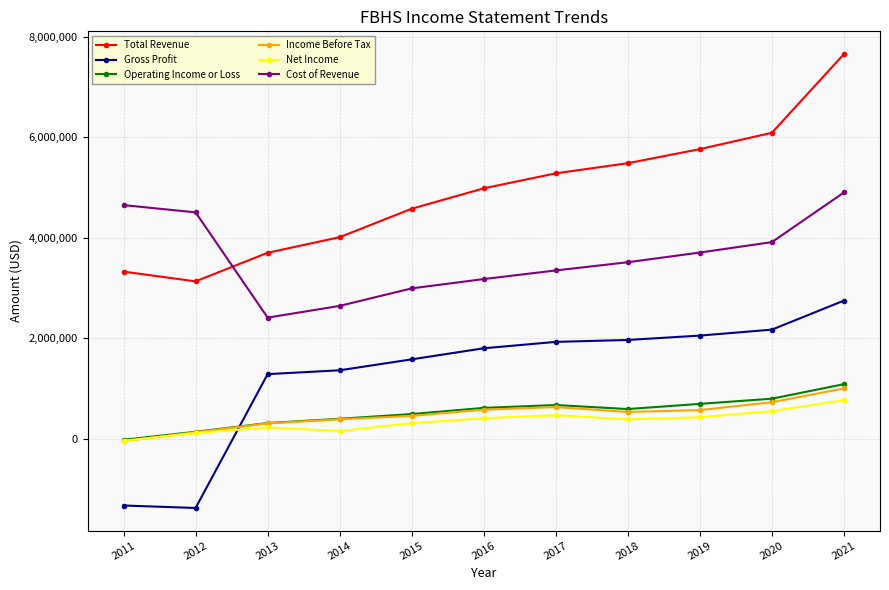

What is the value of the Gross Profit point at the 2nd from the left?

-1372300